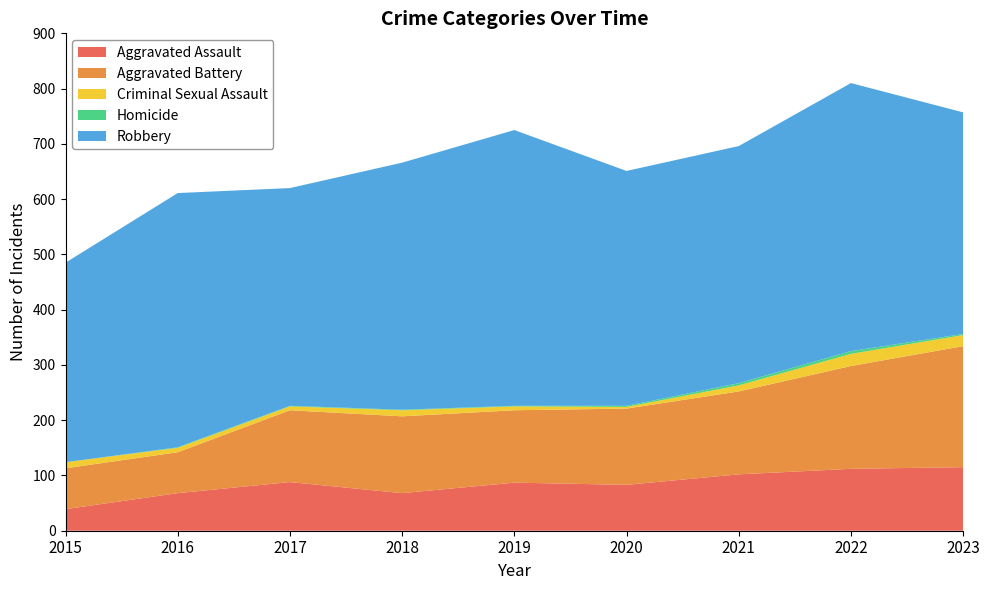

Reading right to left, what are all the values shown in this chart?

Aggravated Assault: 2023=115	2022=112	2021=102	2020=83	2019=87	2018=68	2017=88	2016=68	2015=39
Aggravated Battery: 2023=219	2022=186	2021=150	2020=138	2019=131	2018=139	2017=130	2016=74	2015=74
Criminal Sexual Assault: 2023=20	2022=22	2021=11	2020=3	2019=7	2018=11	2017=7	2016=8	2015=11
Homicide: 2023=2	2022=5	2021=4	2020=2	2019=1	2018=1	2017=1	2016=1	2015=0
Robbery: 2023=401	2022=485	2021=429	2020=425	2019=499	2018=447	2017=394	2016=460	2015=361